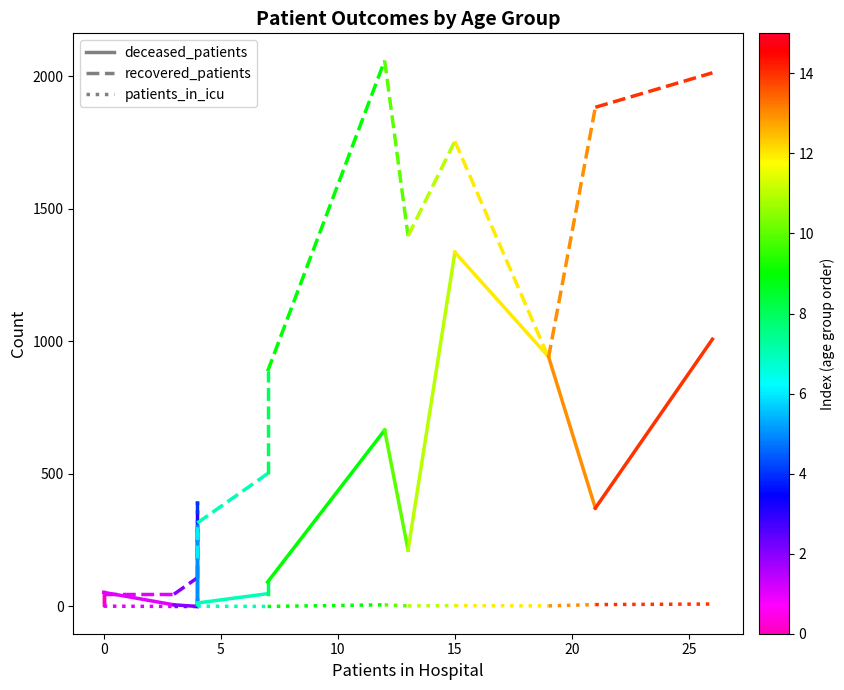

Is the value of patients_in_icu at 0 greater than the value of recovered_patients at 0?

No